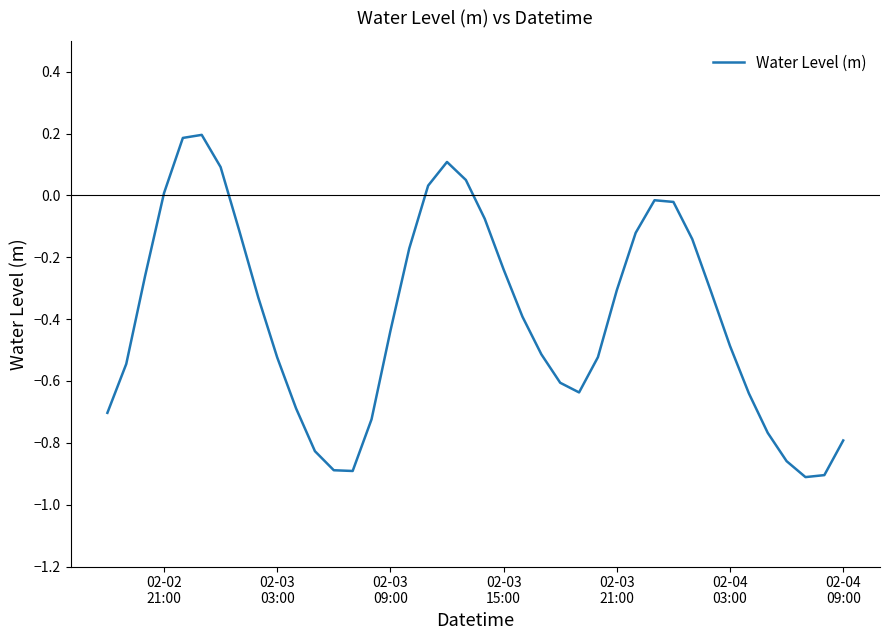

How many values exceed 0?

7